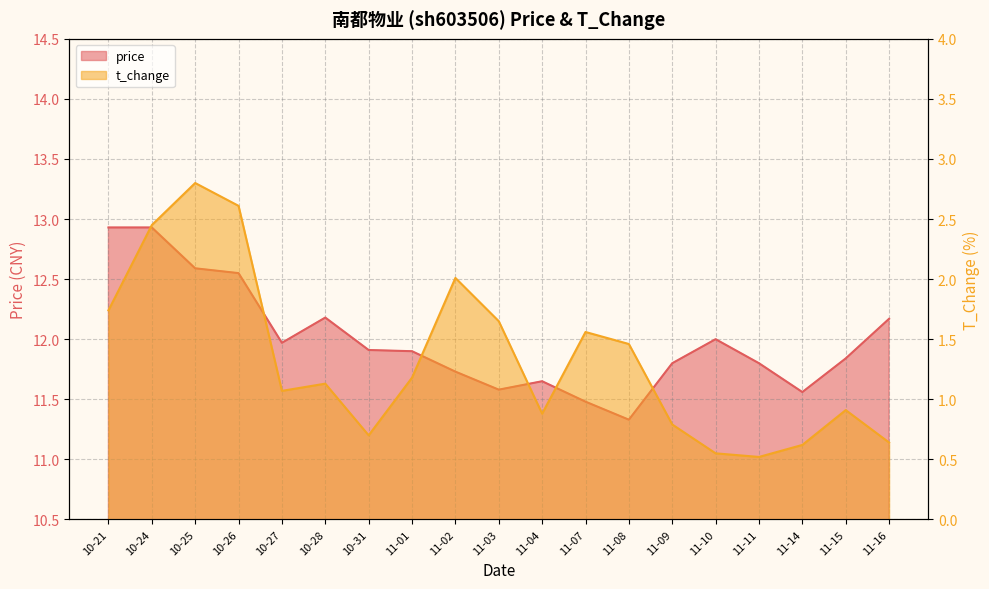

At how many categories does at least one series exceed 4?

19